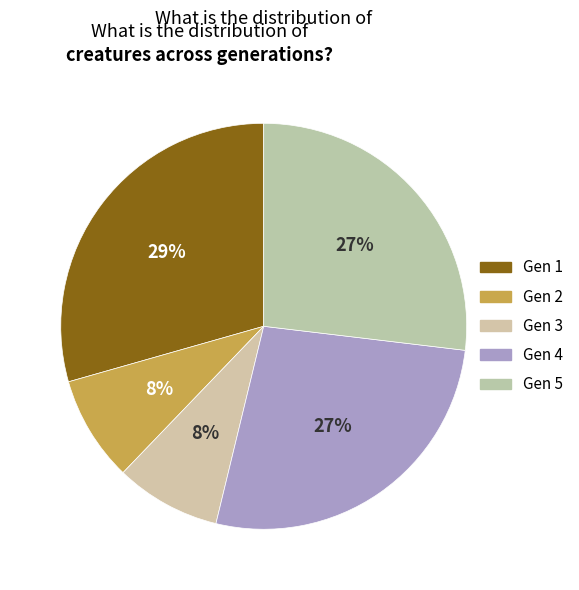

Which slice is the largest?

Gen 1